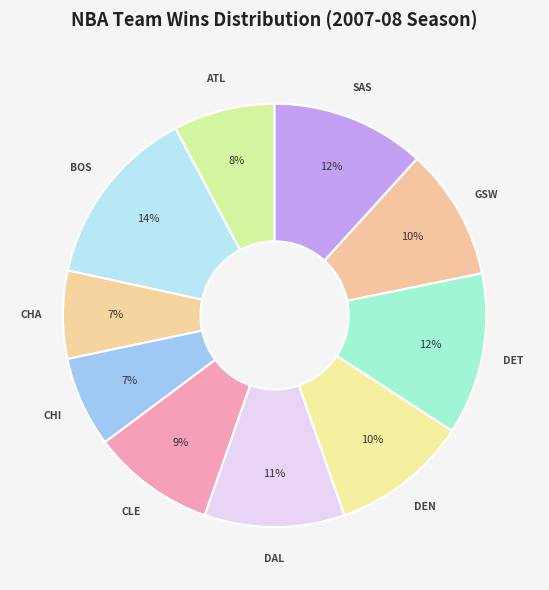

Count the number of slices in the pie.

10